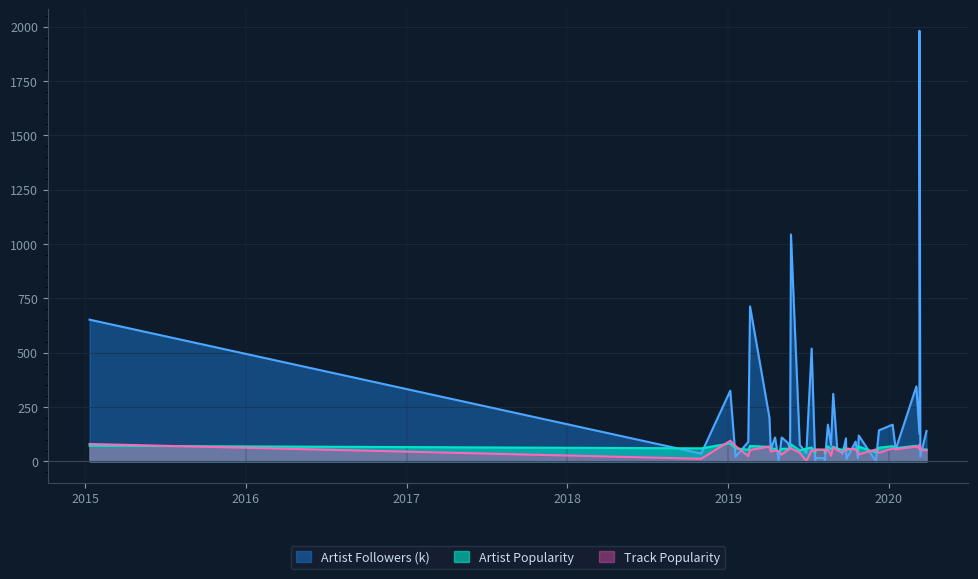

Which series has the widest spread of values?

Artist Followers (k)